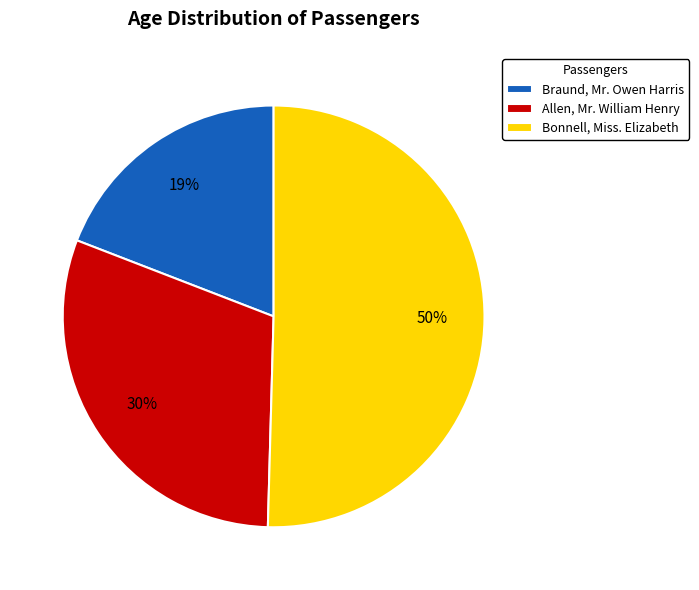

True or false: Allen, Mr. William Henry accounts for 30% of the total.

True